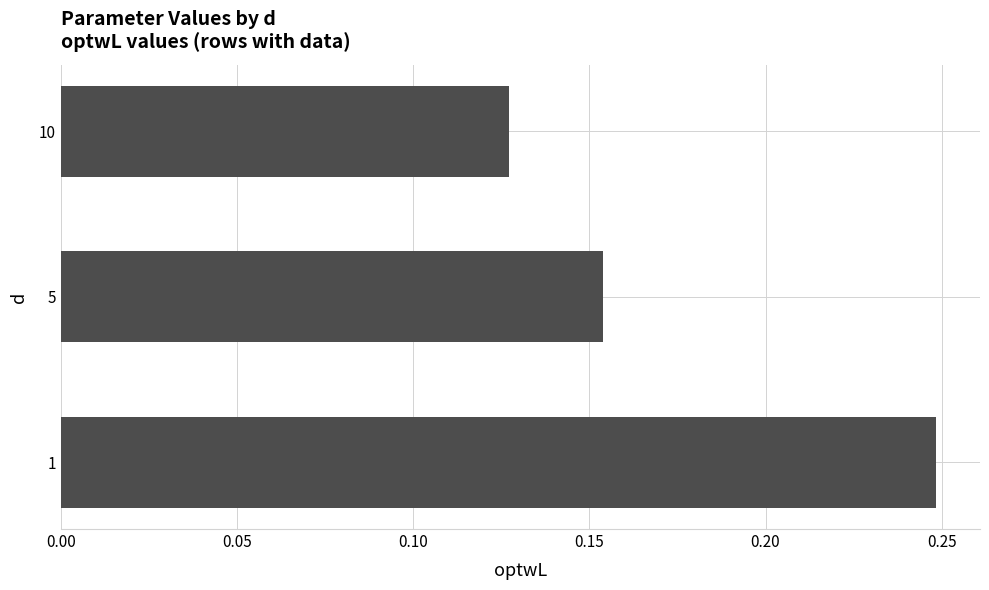

Which label corresponds to the largest value in the chart?

1